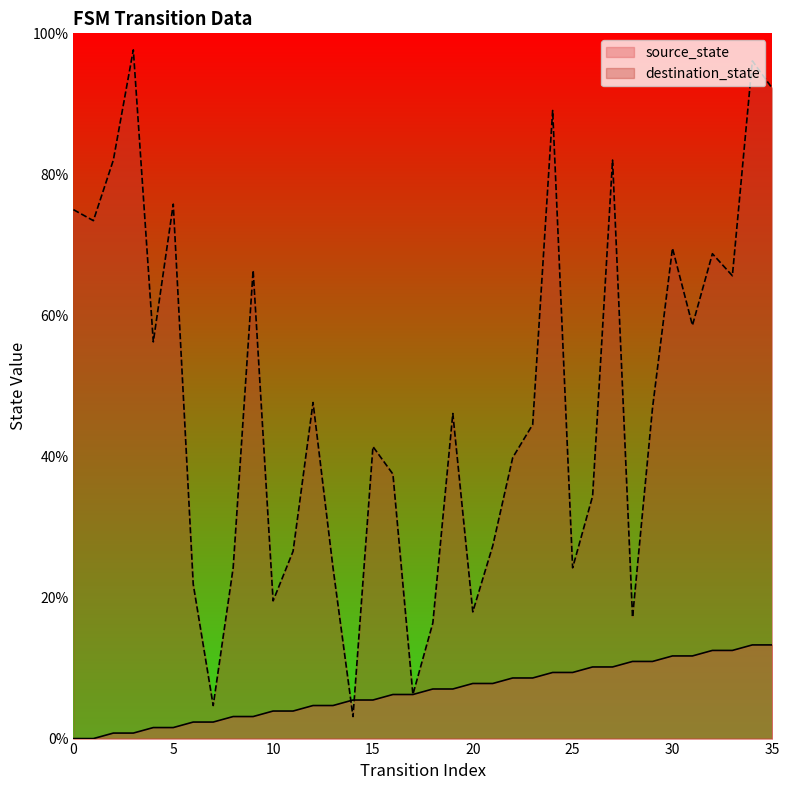

What is the difference between the highest and lowest values at 14?

2.3